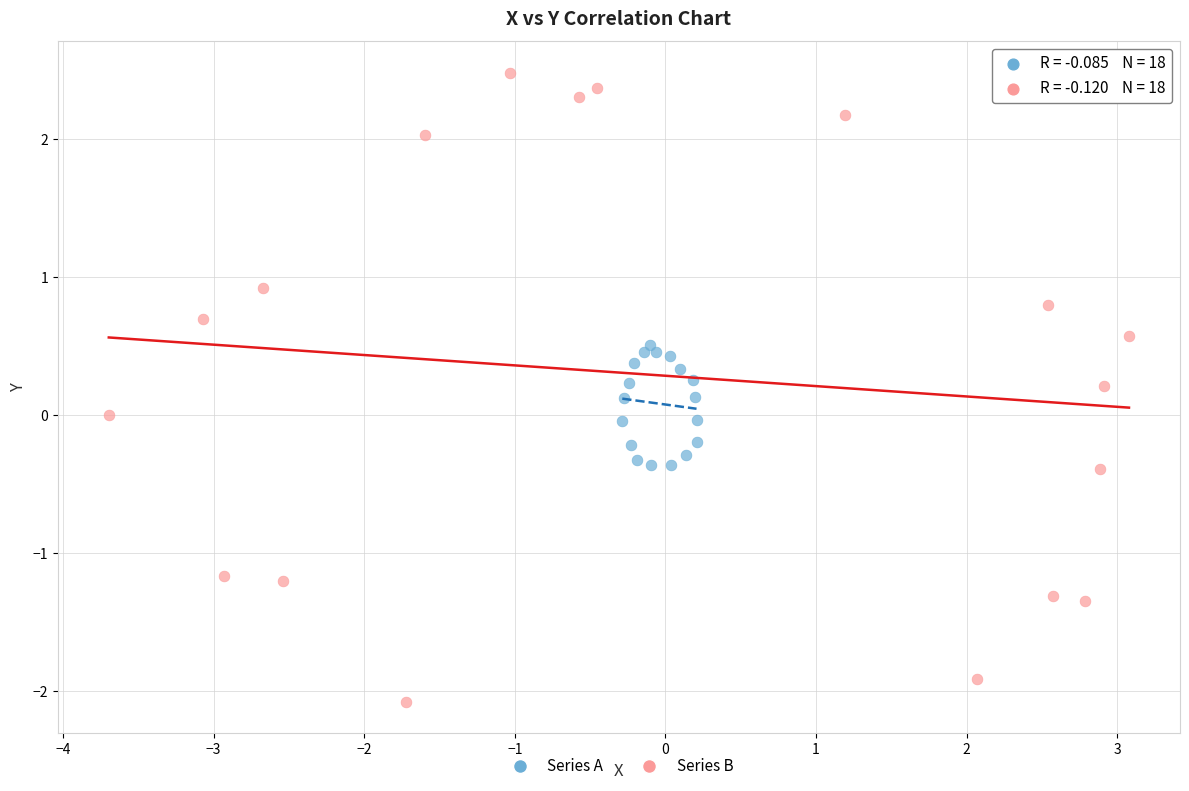

Which series has the largest Y range (max minus min)?

Series B